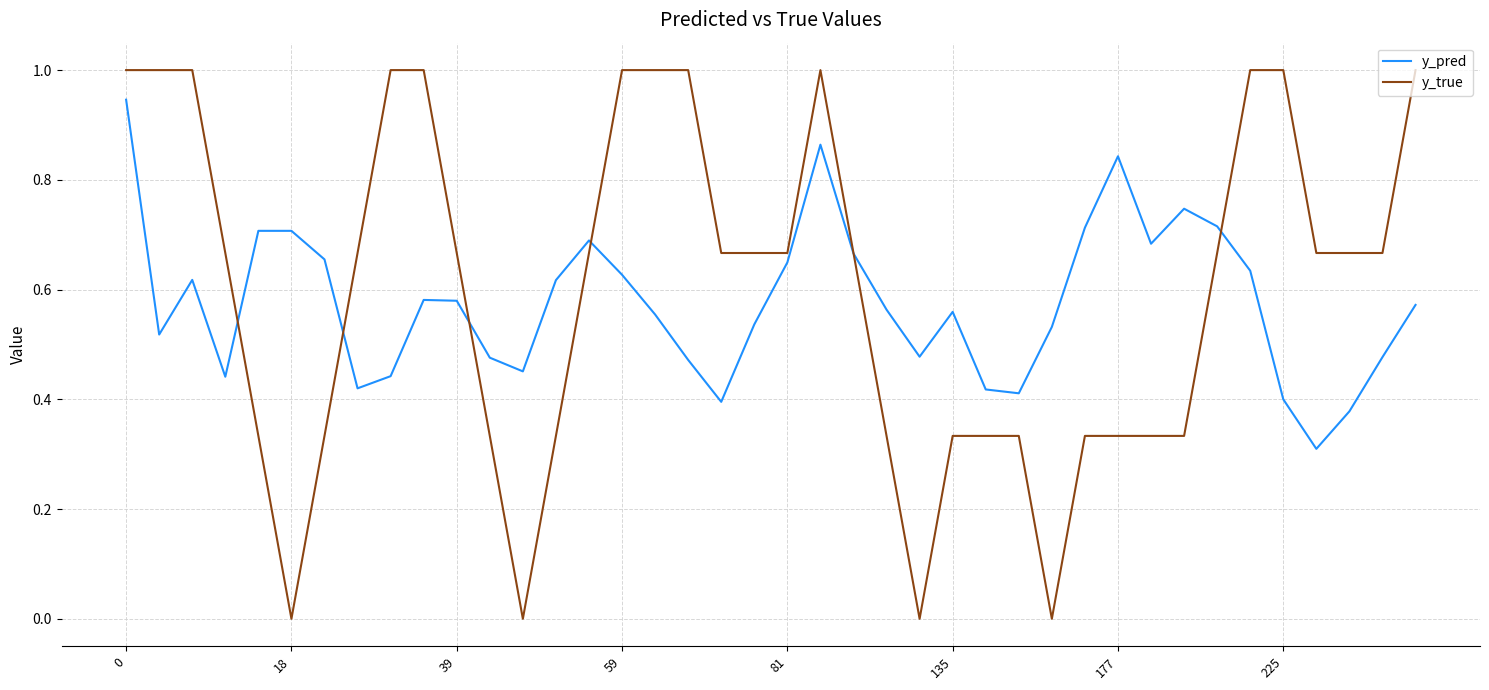

List the series in order of their peak value, highest first.

y_true, y_pred